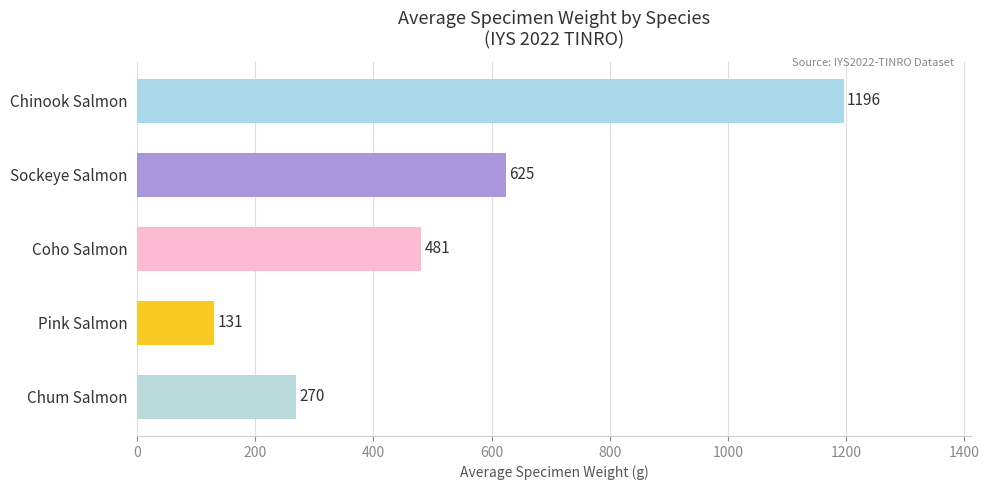

At which category does the chart reach its peak across all series?

Chinook Salmon